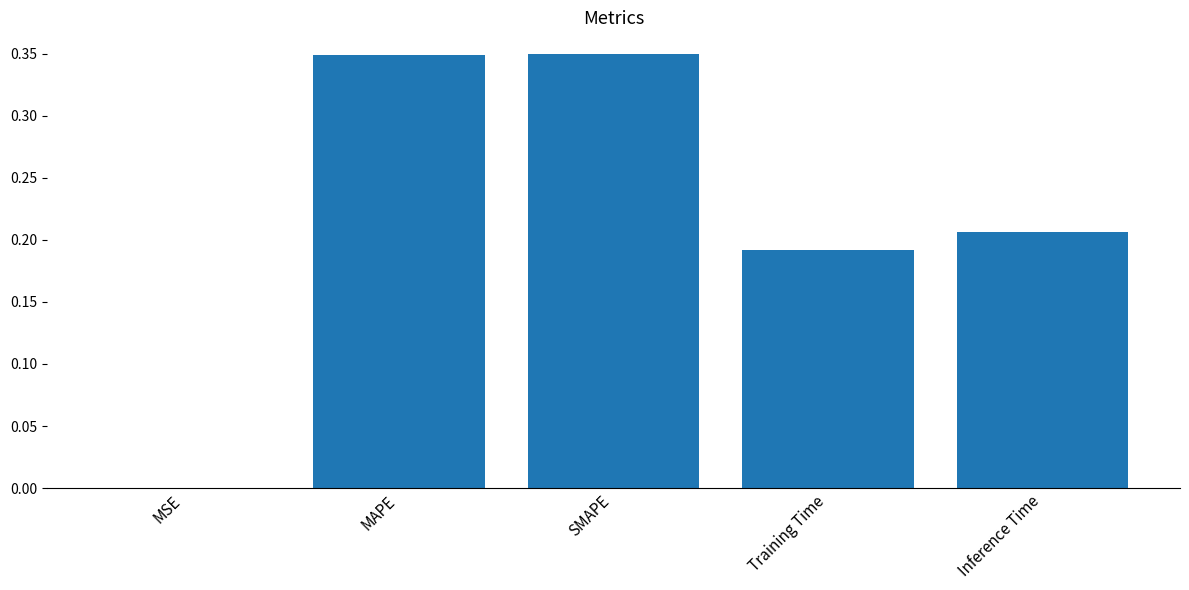

The value at MSE is 0.0. True or false?

True